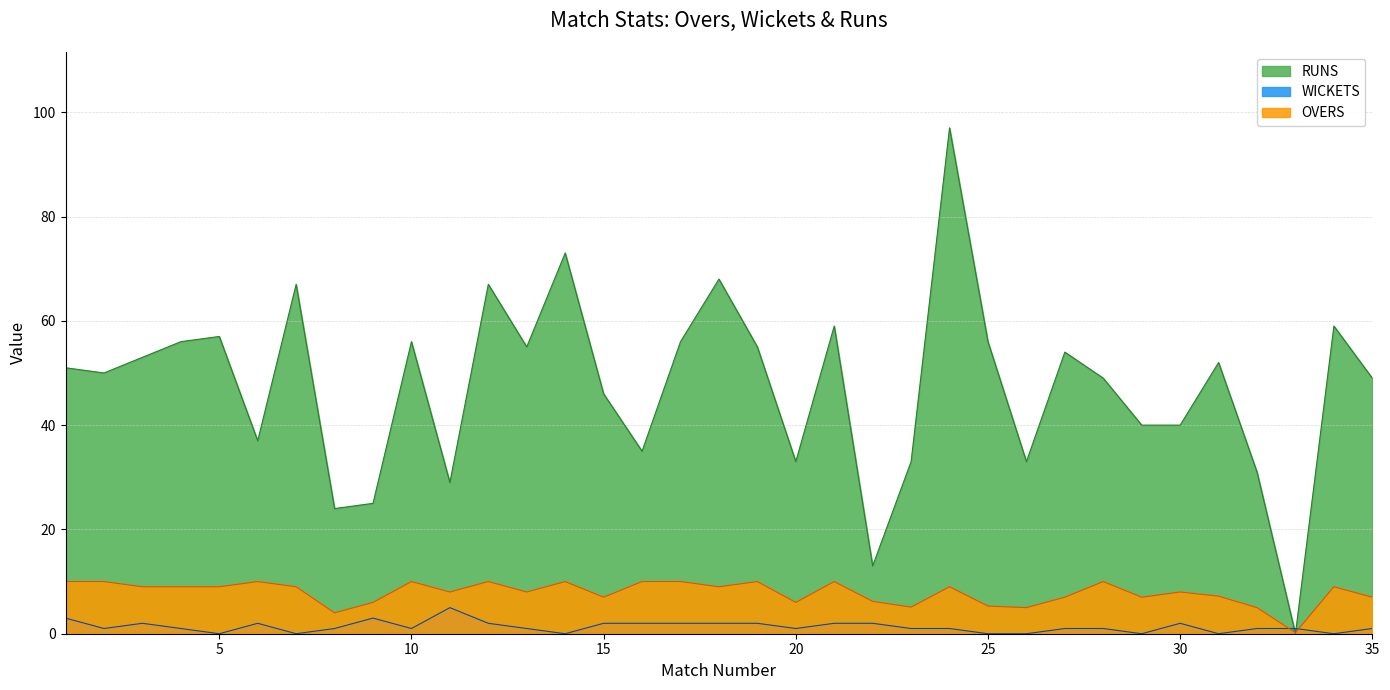

Between which two adjacent categories do OVERS and RUNS first intersect?

32 and 33